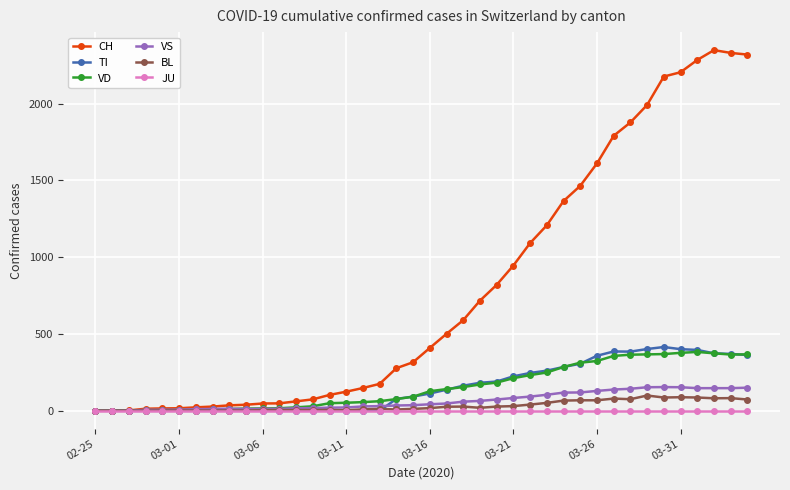

True or false: TI has more than 0 points higher than both neighbors.

True